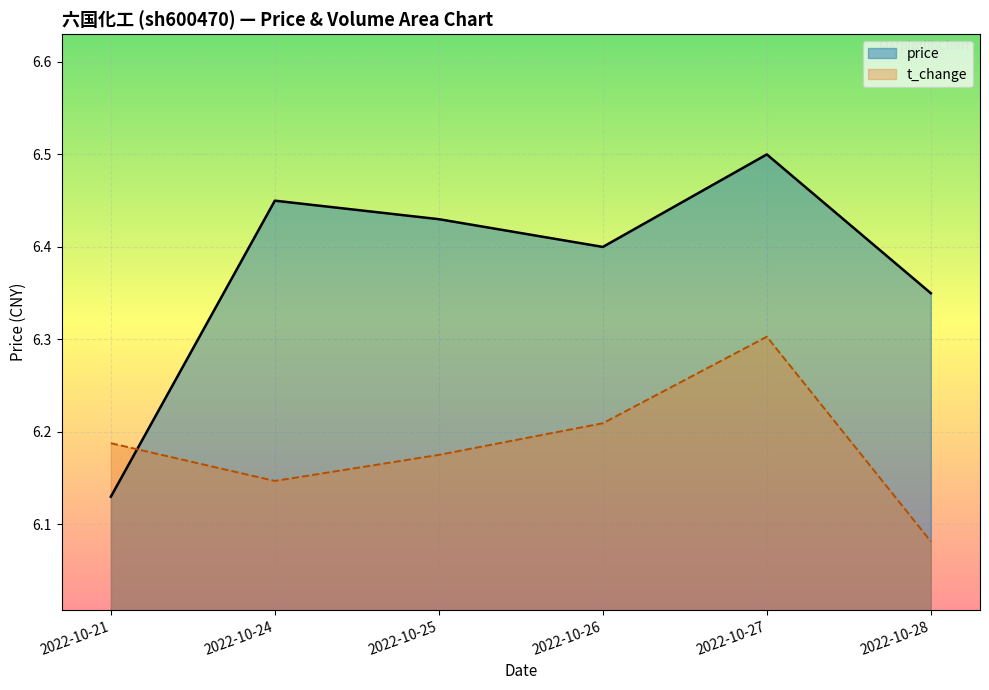

Which series changed the most between 2022-10-25 and 2022-10-27?

t_change